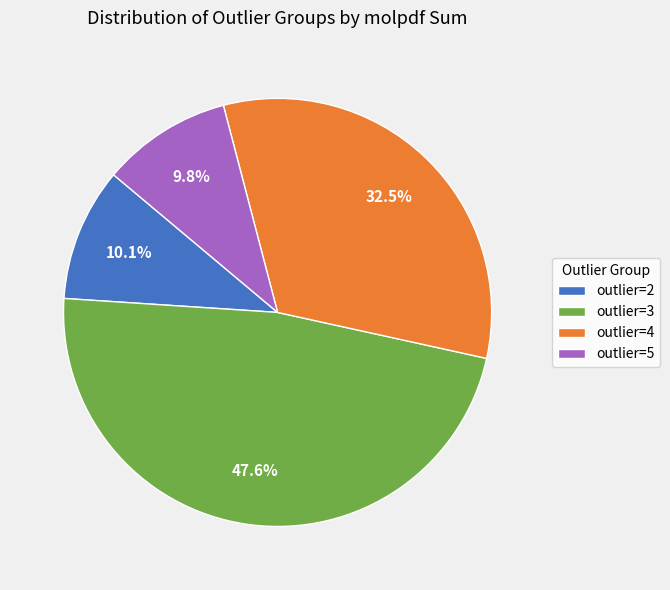

Which category has the biggest portion of the pie?

outlier=3